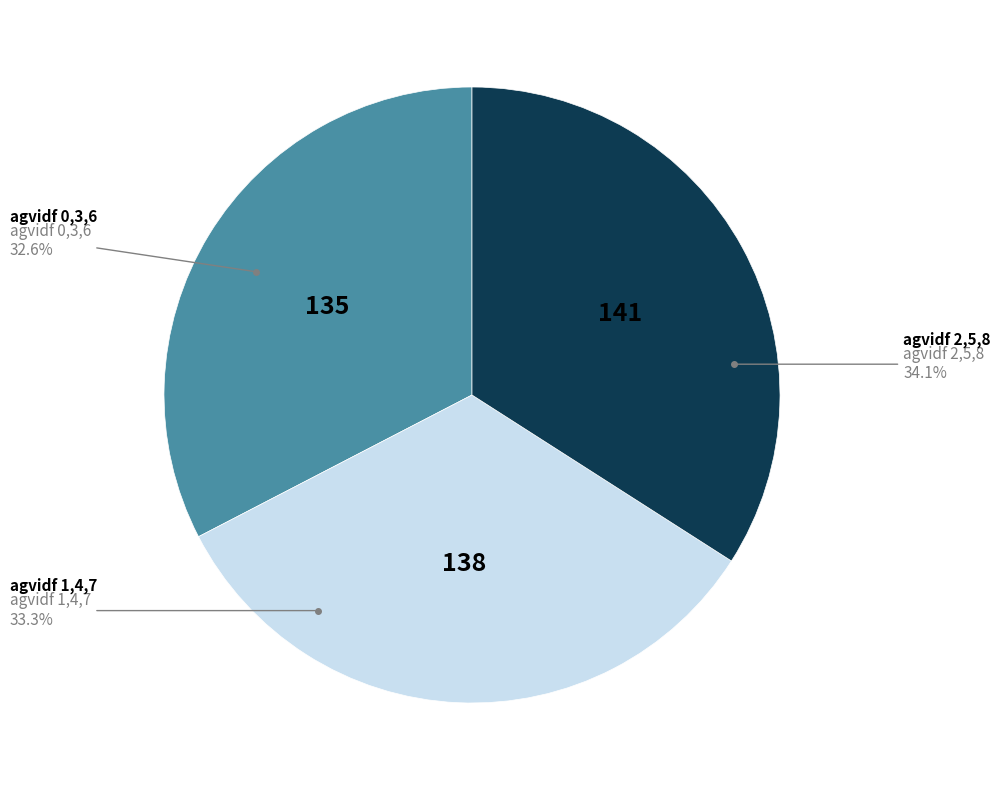

Does any single category account for the majority?

No